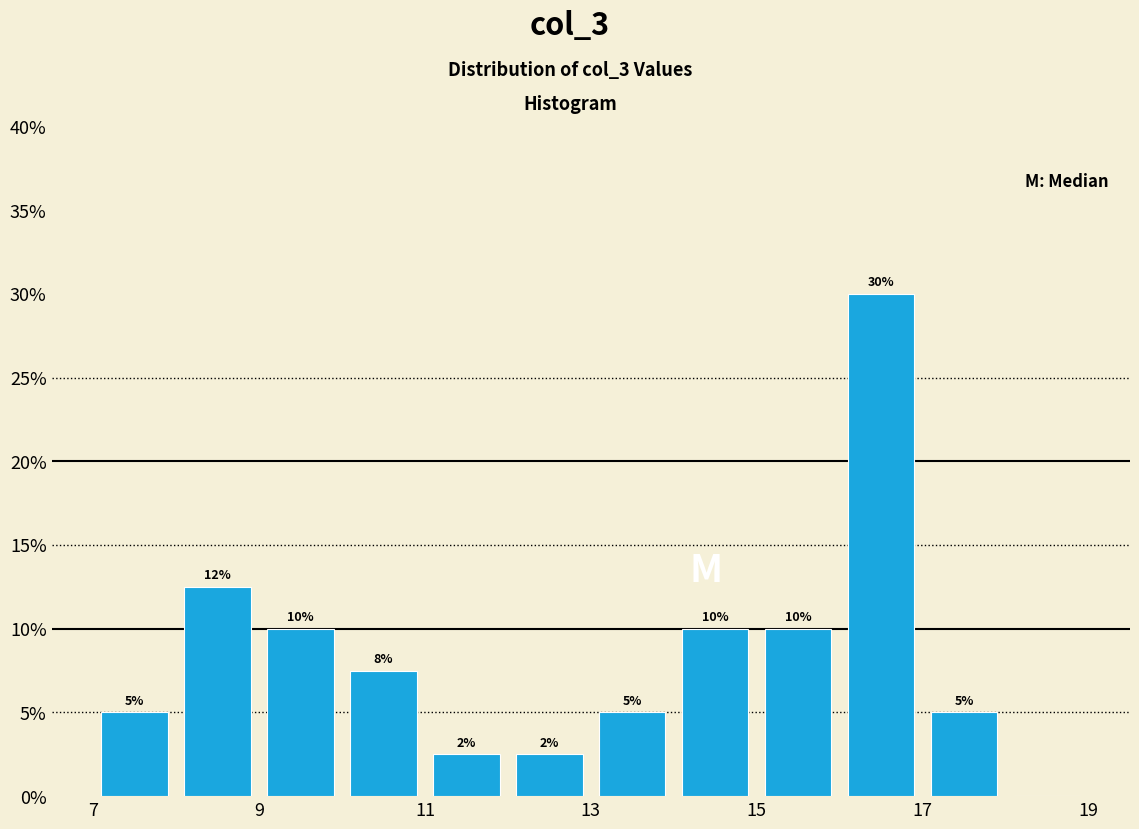

Over which range of the x-axis is the bar tallest?

16 to 17